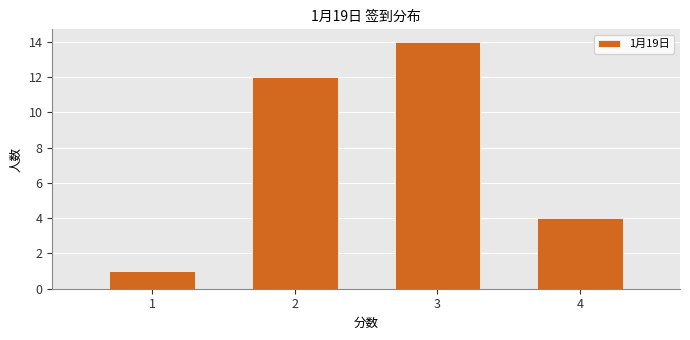

Reading right to left, what are all the values shown in this chart?

4	14	12	1